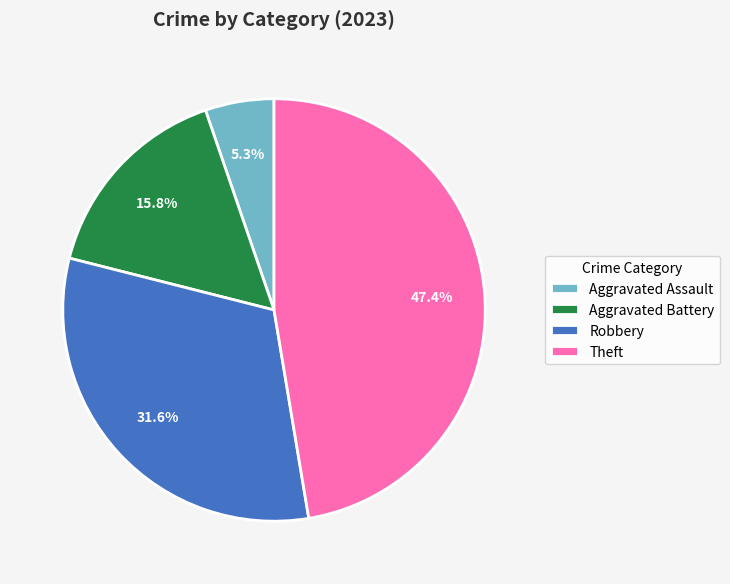

Is it true that Aggravated Assault is 5% of the pie?

True